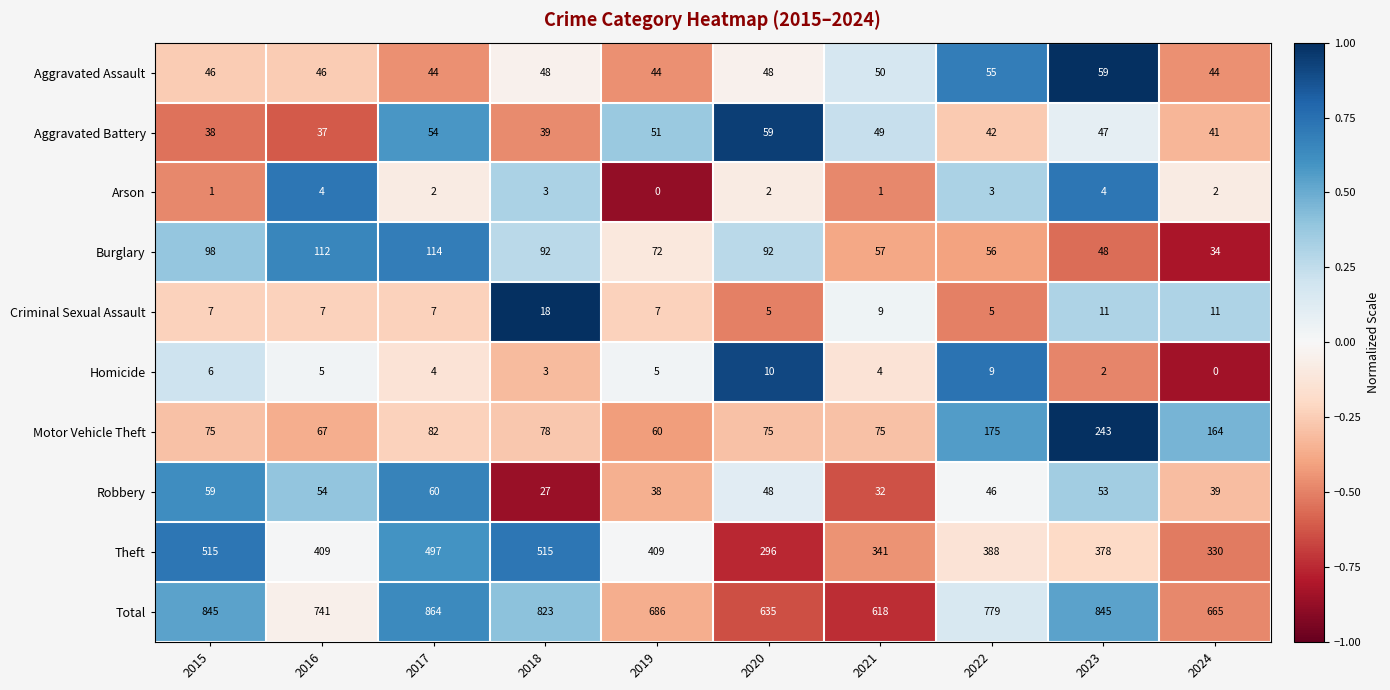

Which series changed the most between 2017 and 2024?

Total